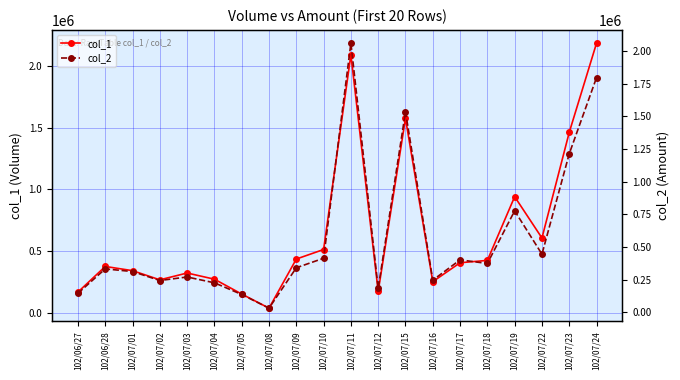

At which label does col_1 reach its minimum?

102/07/08